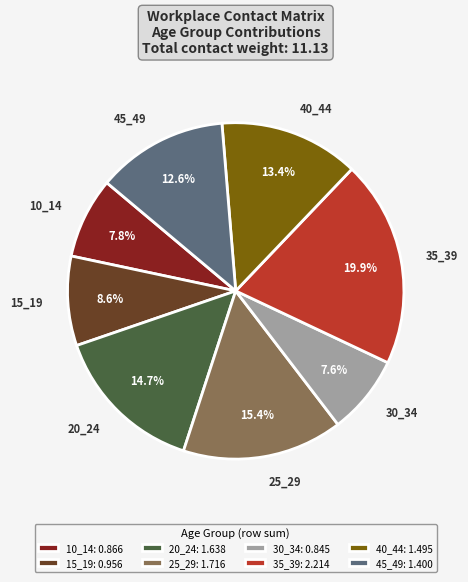

Is the sum of 20_24 and 45_49 greater than half?

No